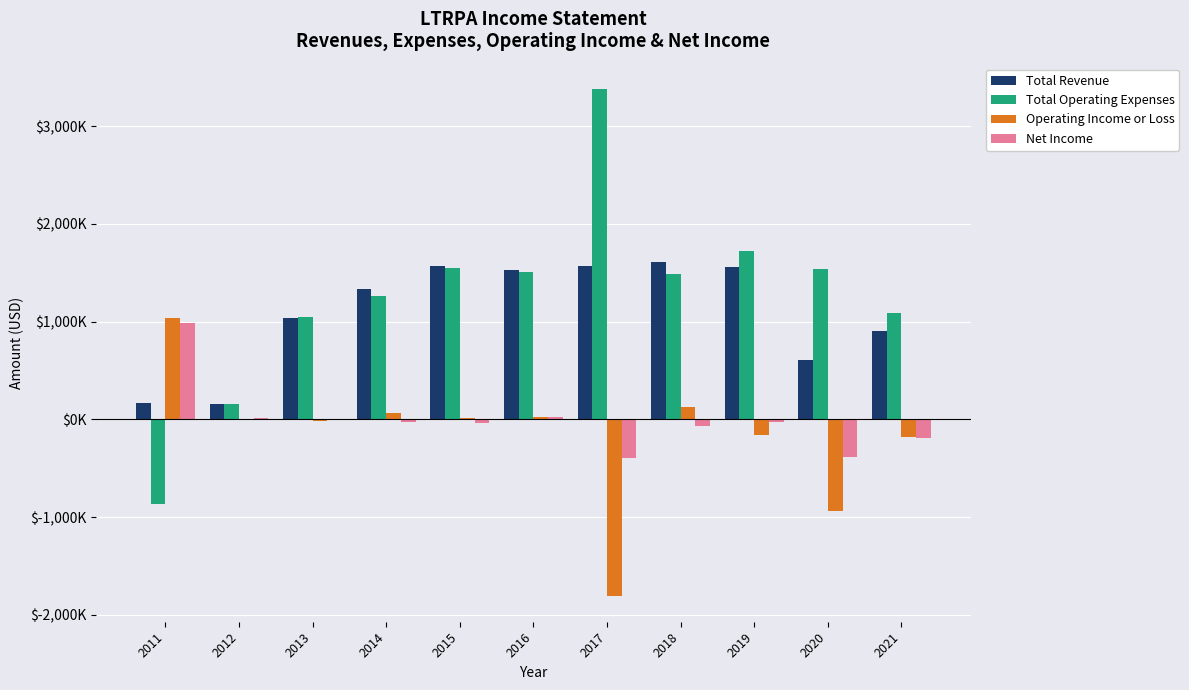

What are all the series names shown in the legend?

Total Revenue, Total Operating Expenses, Operating Income or Loss, Net Income